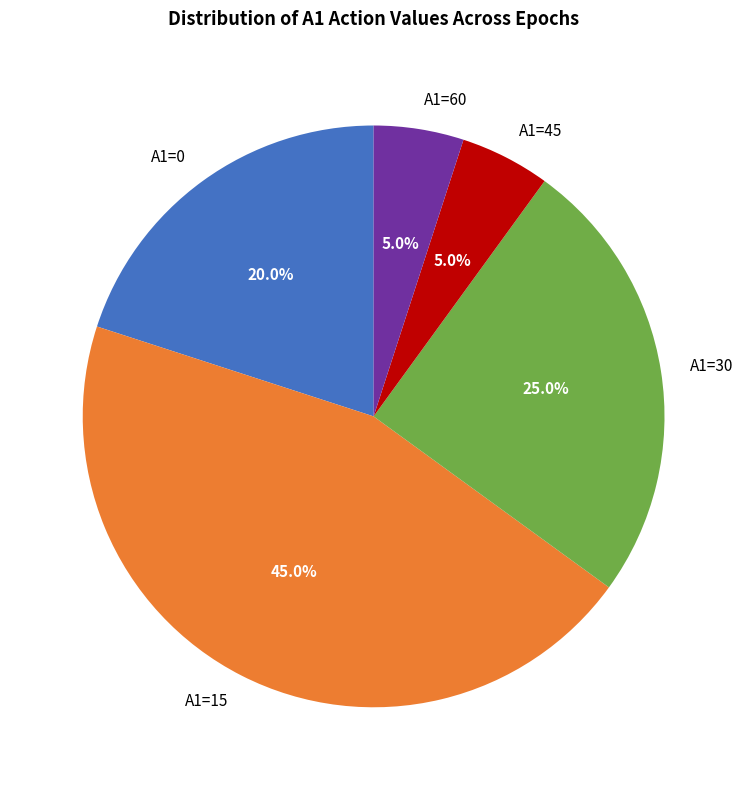

To the nearest percent, what is the average slice percentage?

20%